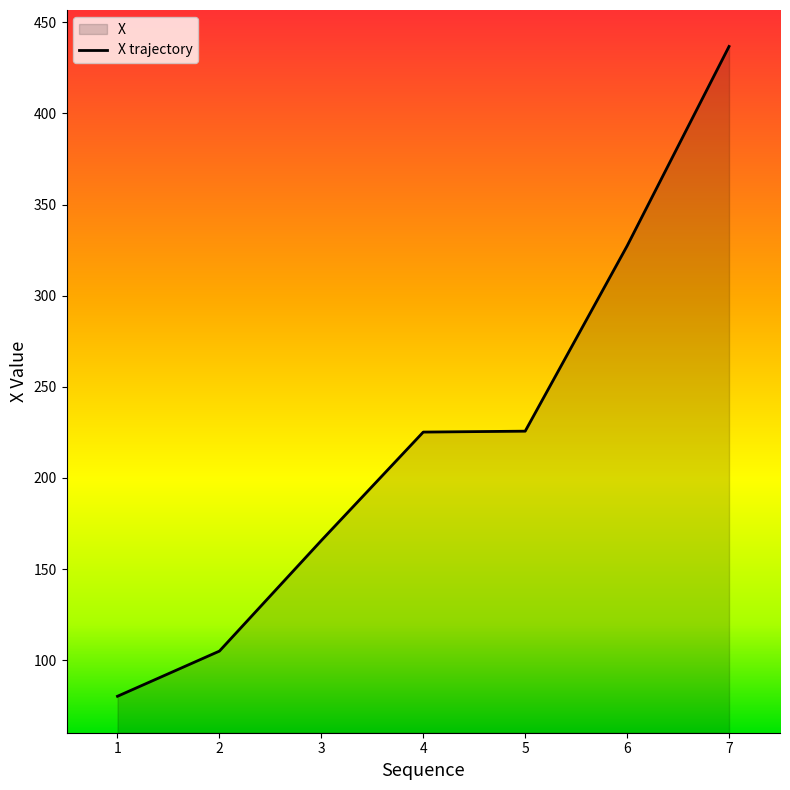

Count the number of data series in this chart.

1